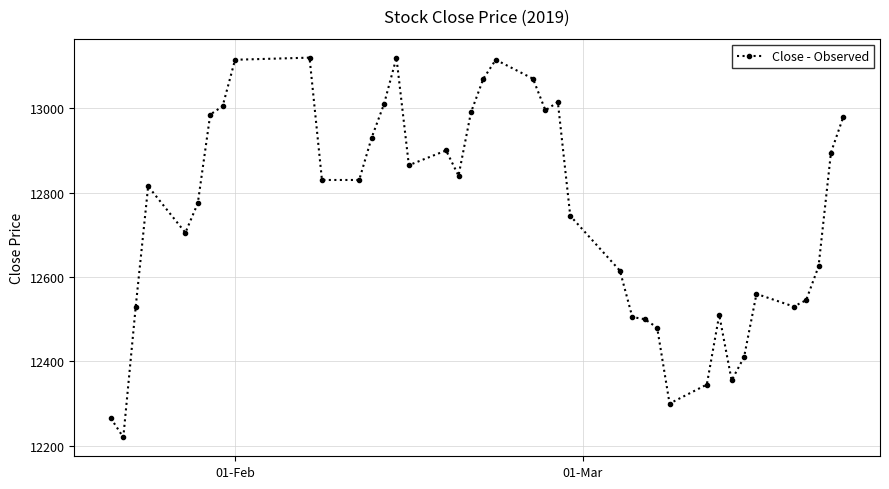

What is the difference between the second highest and minimum values?

900